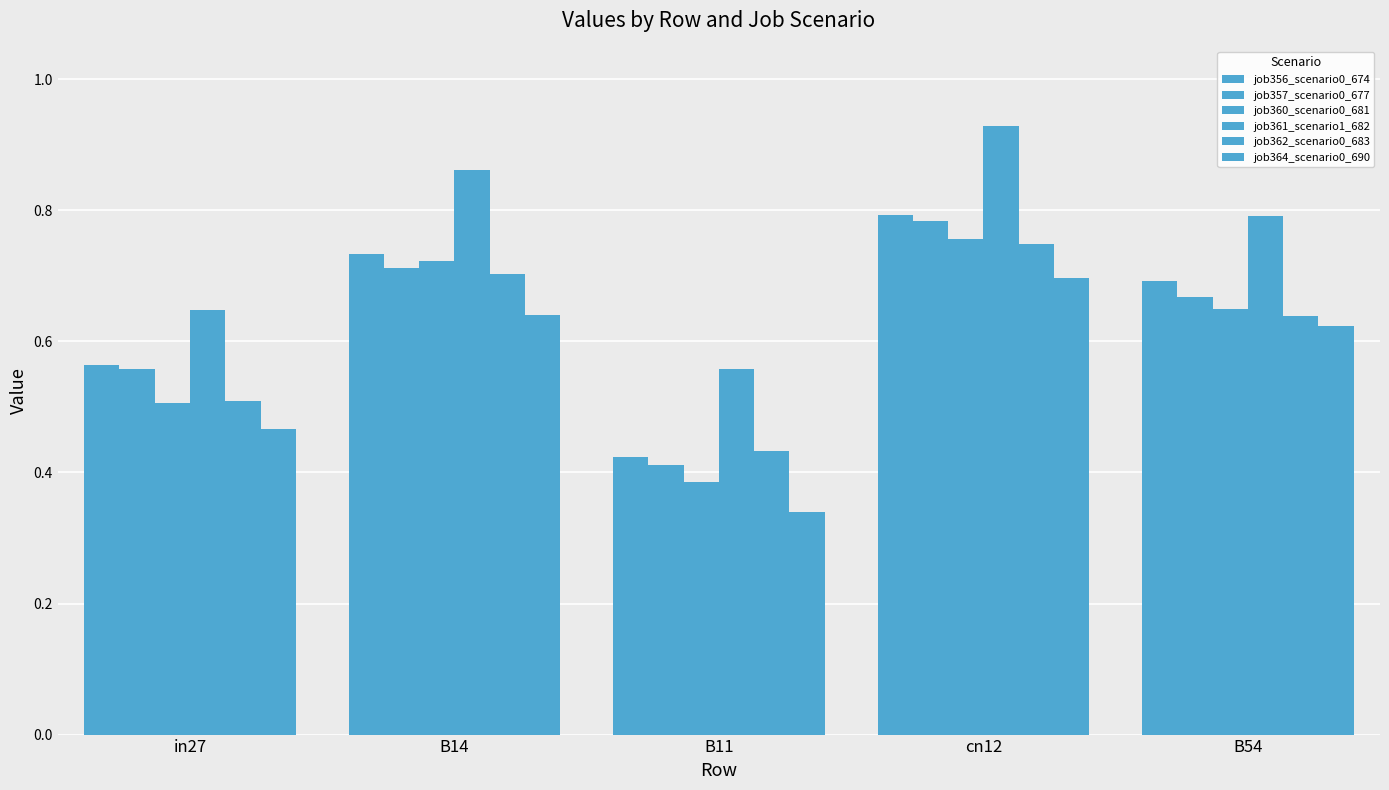

What position from the right is B14?

4